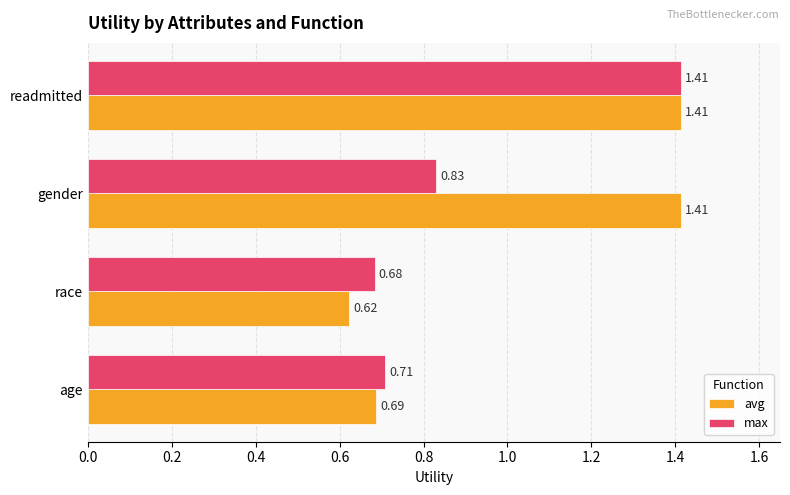

What is the difference between the second highest and minimum values in the max series?

0.1